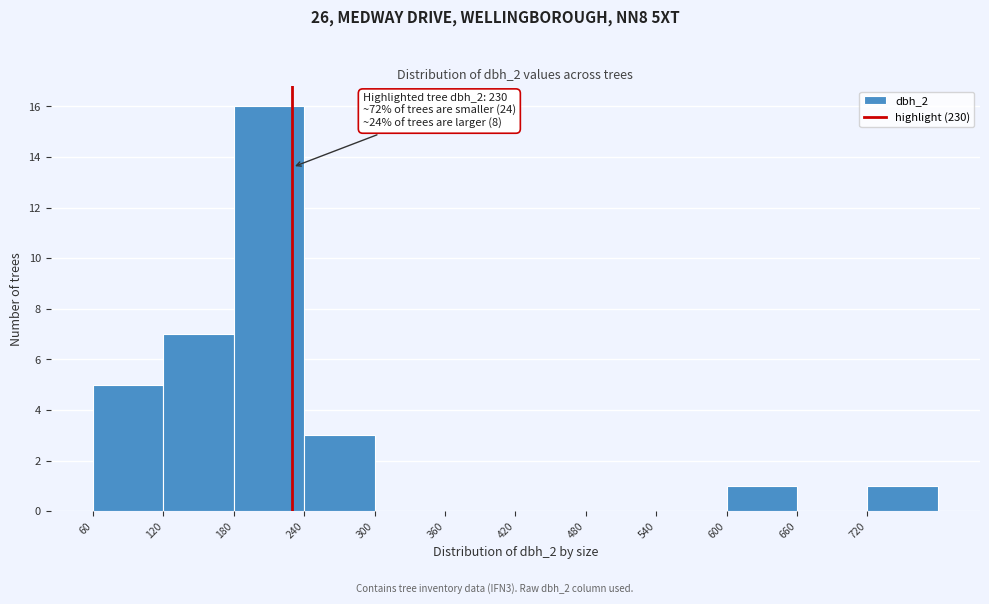

Over which range of the x-axis is the bar tallest?

180 to 240